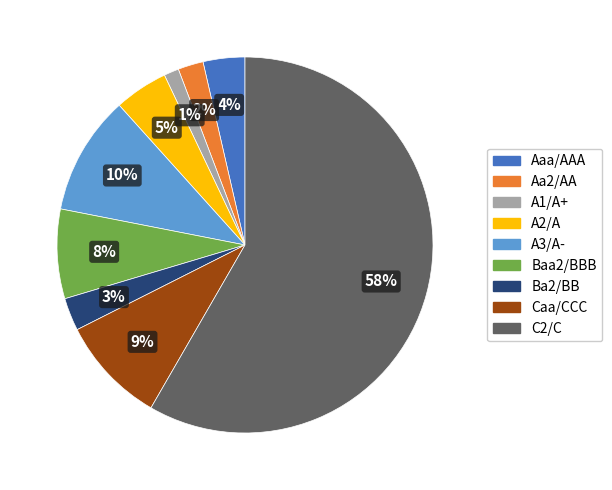

Is it true that Ba2/BB is 12% of the pie?

False